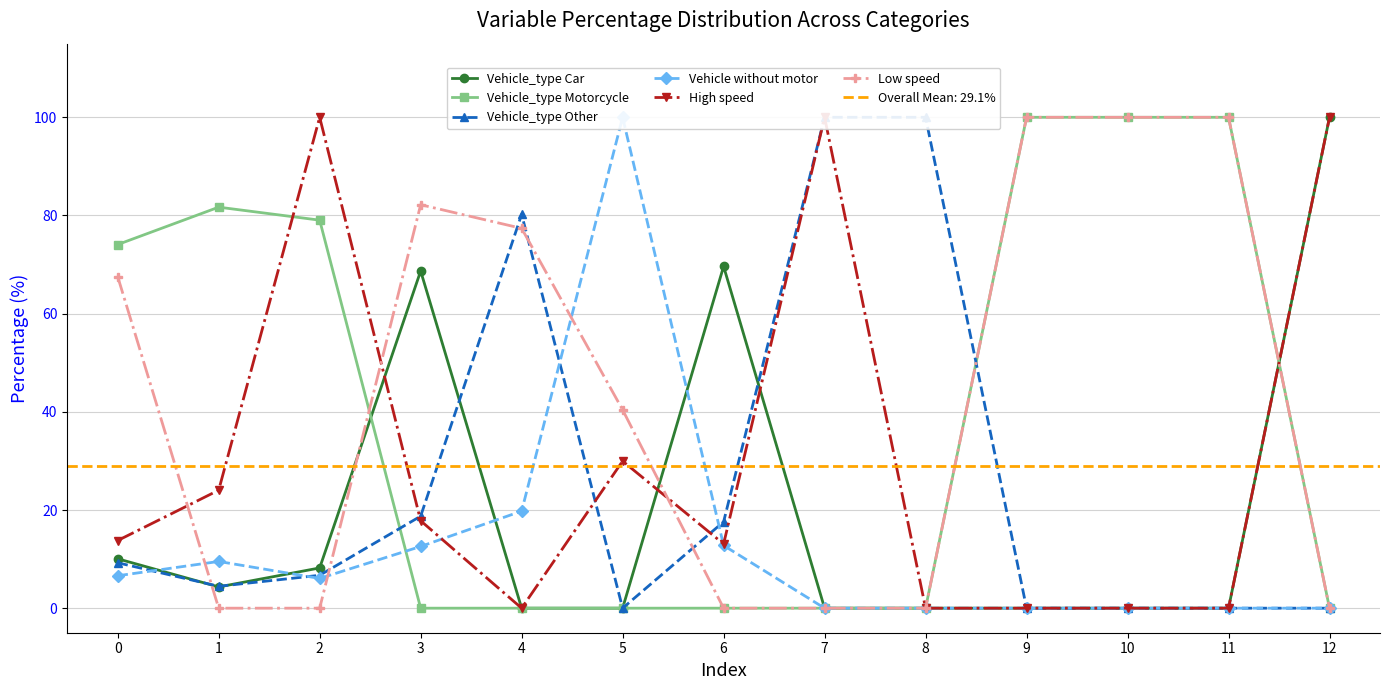

What are all the series names shown in the legend?

Vehicle_type Car, Vehicle_type Motorcycle, Vehicle_type Other, Vehicle without motor, High speed, Low speed